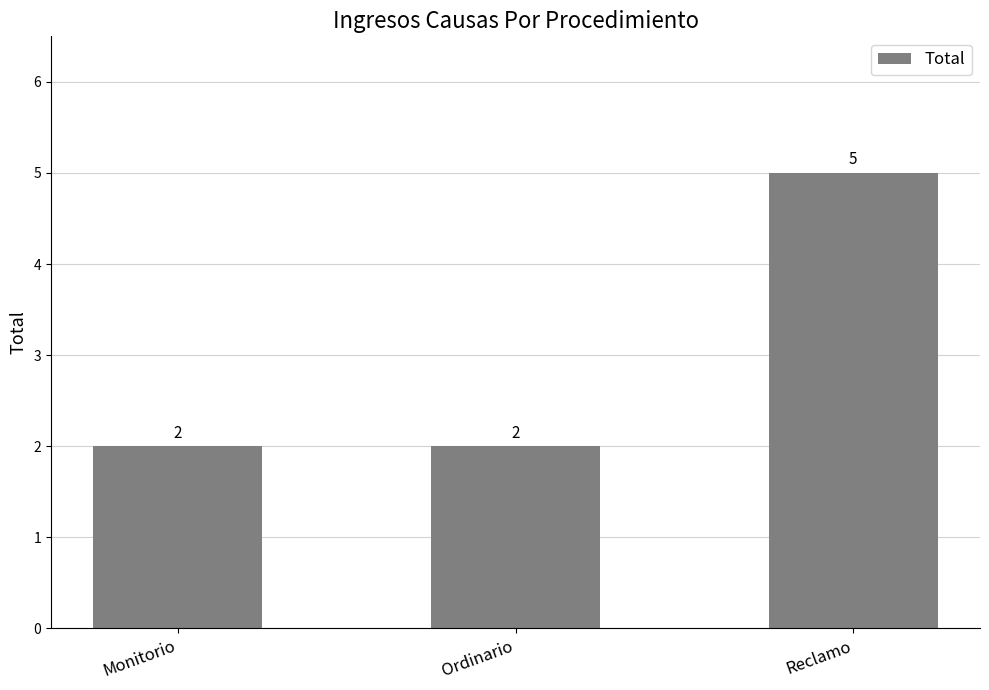

Reading left to right, transcribe all the data shown in this chart.

Monitorio=2	Ordinario=2	Reclamo=5